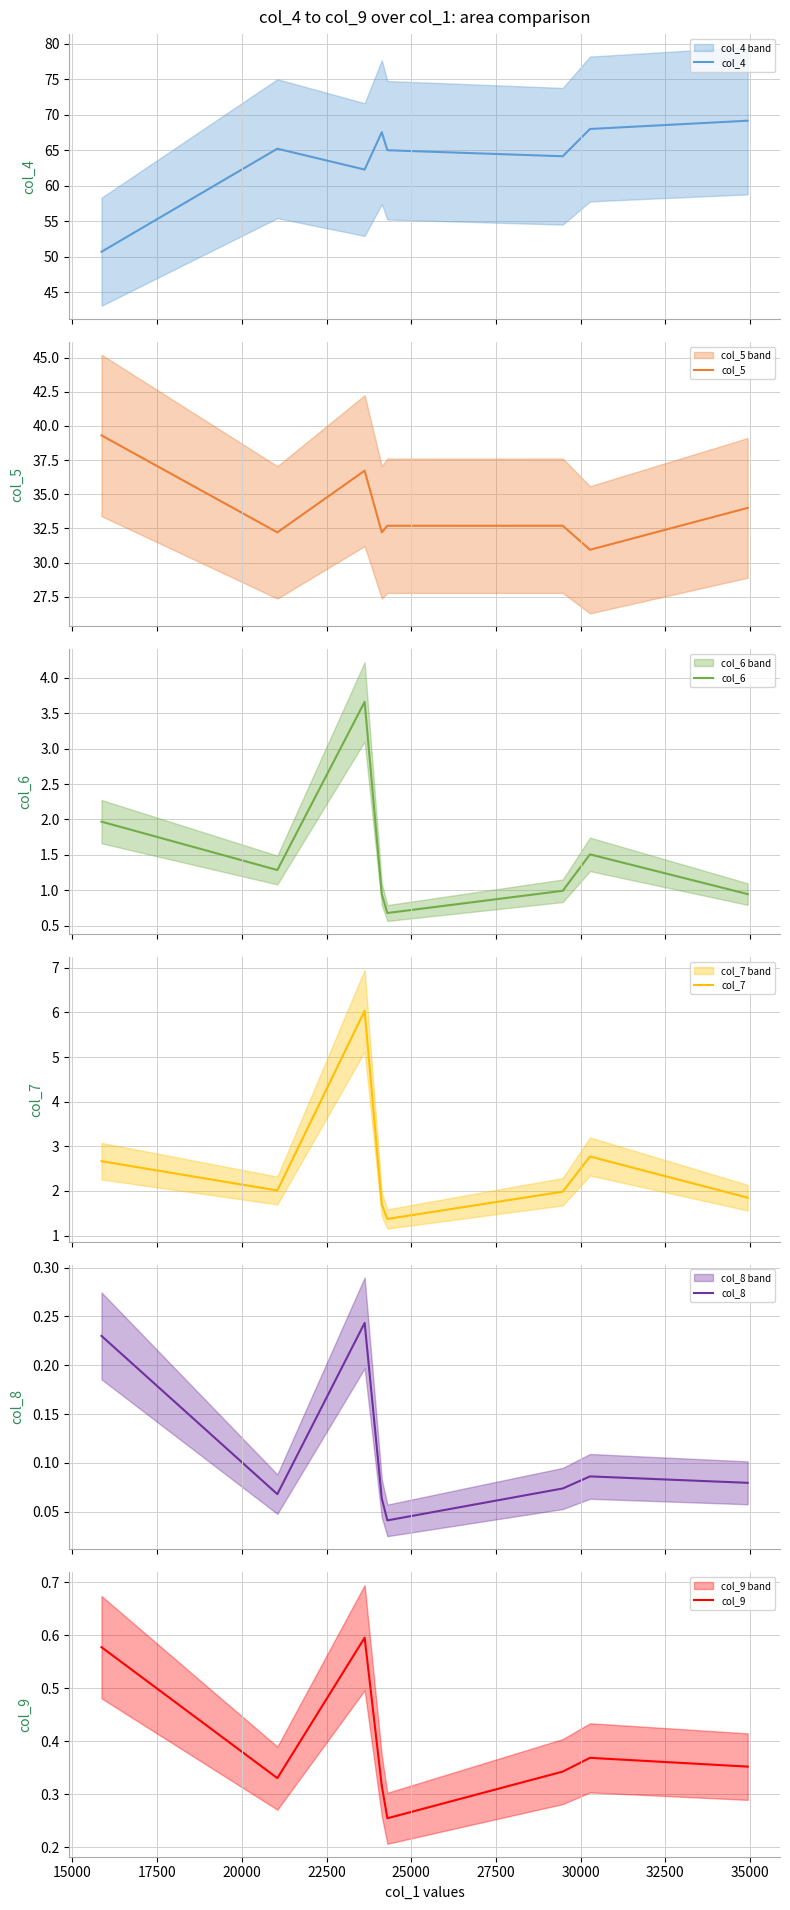

What are all the series names shown in the legend?

col_4, col_5, col_6, col_7, col_8, col_9